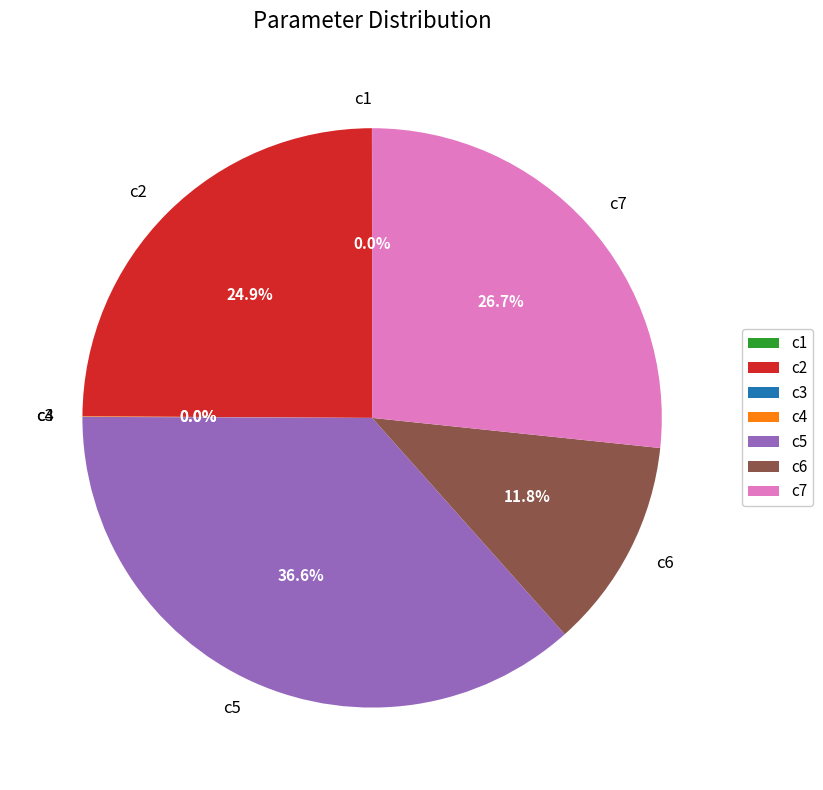

What percentage do c2 and c5 together represent?

61.5%